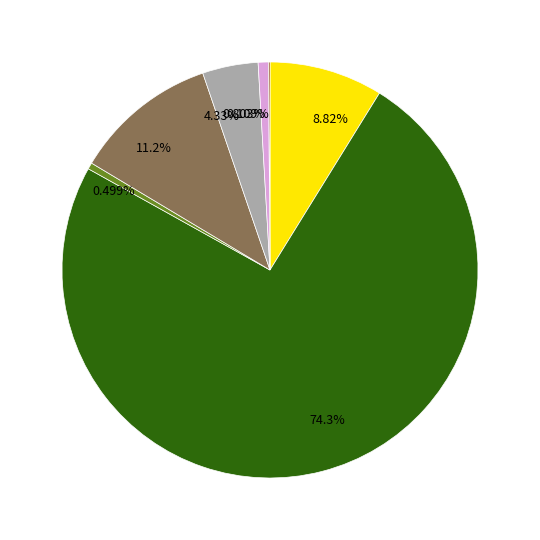

Is there a majority slice in this chart?

Yes